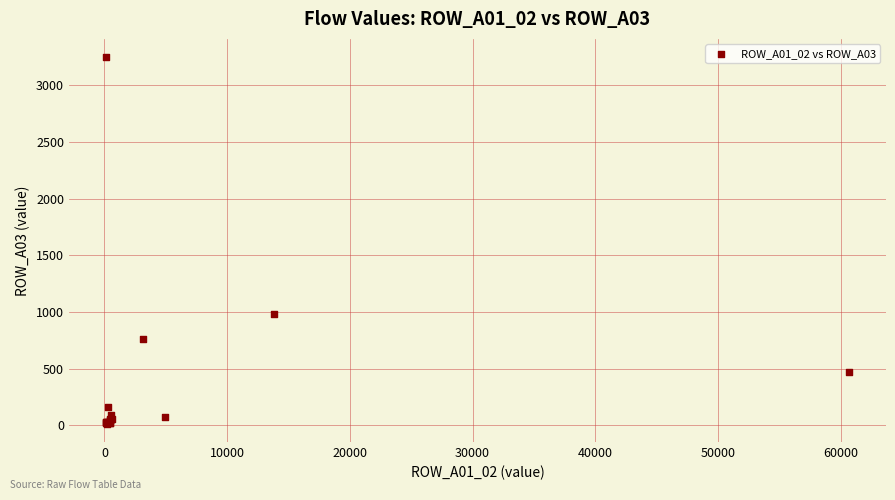

What Y value in the scatter plot is closest to 1630?

982.9